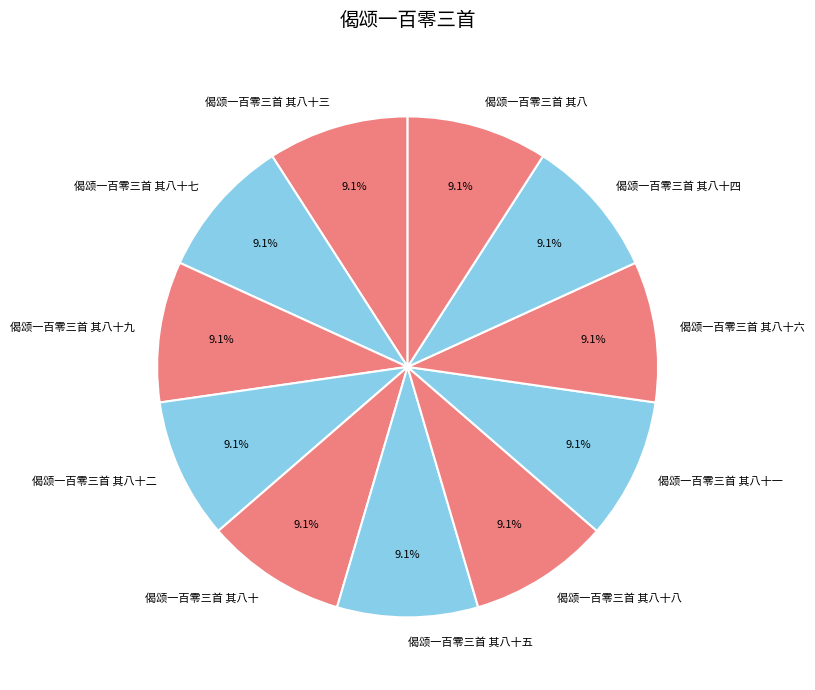

Approximately how many times larger is the value at 偈颂一百零三首 其八十二 compared to 偈颂一百零三首 其八十四?

1.0